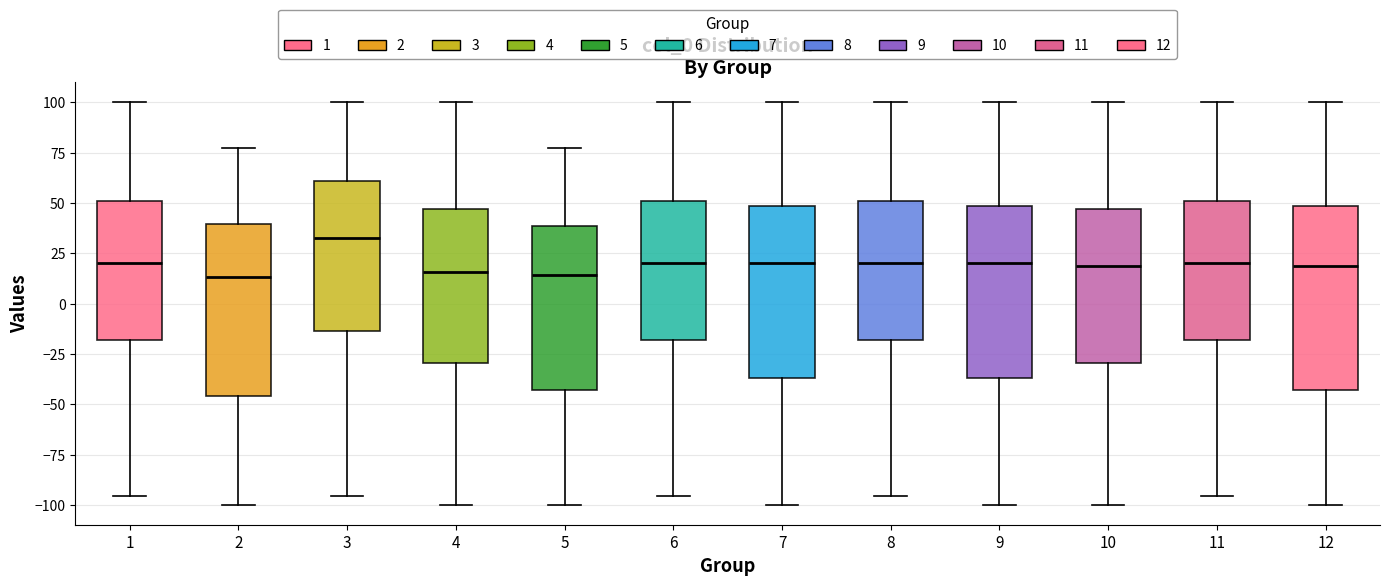

Reading left to right, read every box against the y-axis: the position of its median line, the range the box covers, and the ends of its whiskers. The values are not printed on the chart, so give them approximately, as read against the axis.

1: median 20, box -20 to 50, whiskers -95 to 100
2: median 15, box -45 to 40, whiskers -100 to 75
3: median 35, box -15 to 60, whiskers -95 to 100
4: median 15, box -30 to 45, whiskers -100 to 100
5: median 15, box -45 to 40, whiskers -100 to 75
6: median 20, box -20 to 50, whiskers -95 to 100
7: median 20, box -35 to 50, whiskers -100 to 100
8: median 20, box -20 to 50, whiskers -95 to 100
9: median 20, box -35 to 50, whiskers -100 to 100
10: median 20, box -30 to 45, whiskers -100 to 100
11: median 20, box -20 to 50, whiskers -95 to 100
12: median 20, box -45 to 50, whiskers -100 to 100